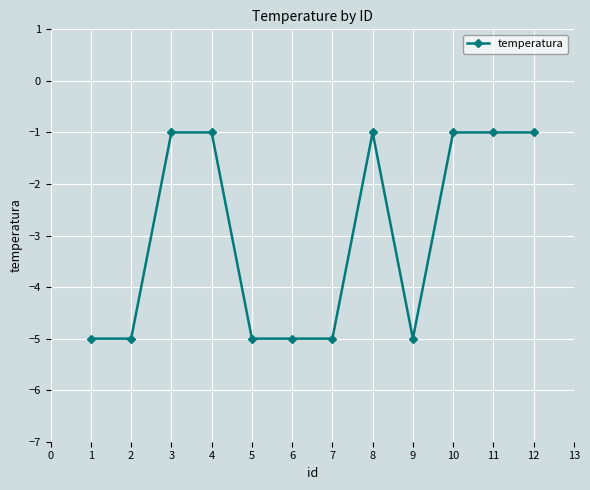

What is the minimum value shown in the chart?

-5